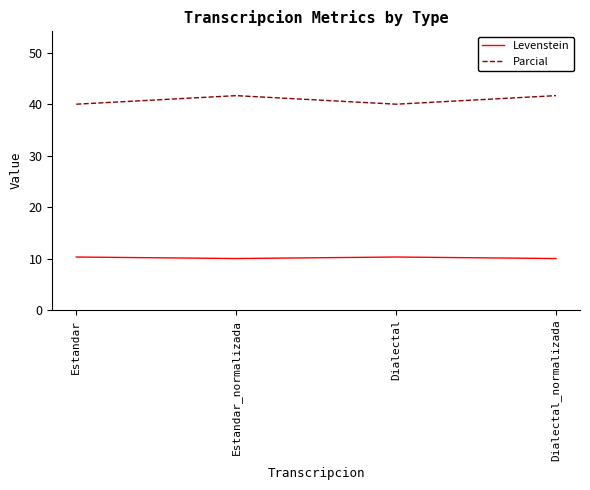

What is the smallest value displayed?

10.0